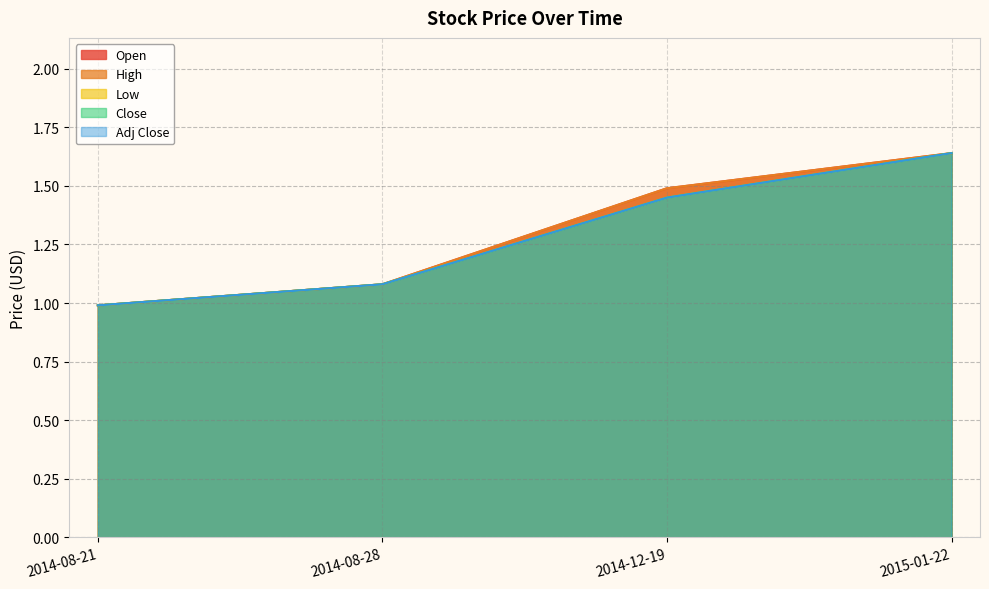

How many data points in Close are less than 1?

1